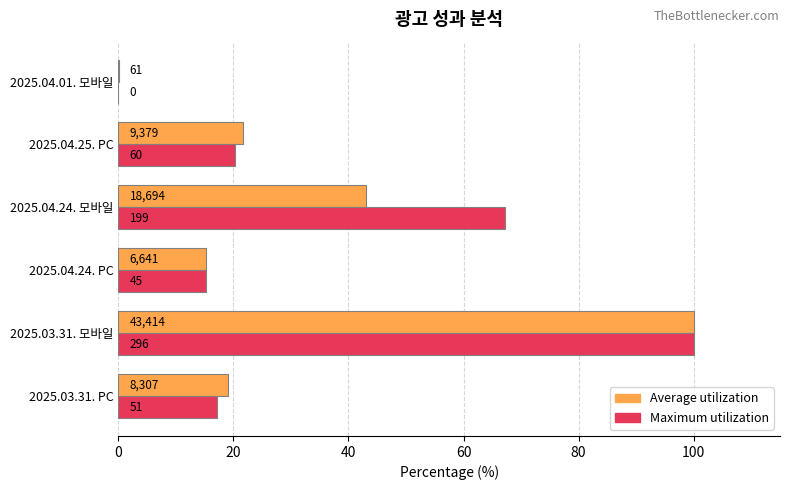

How many bars are there in each group?

2